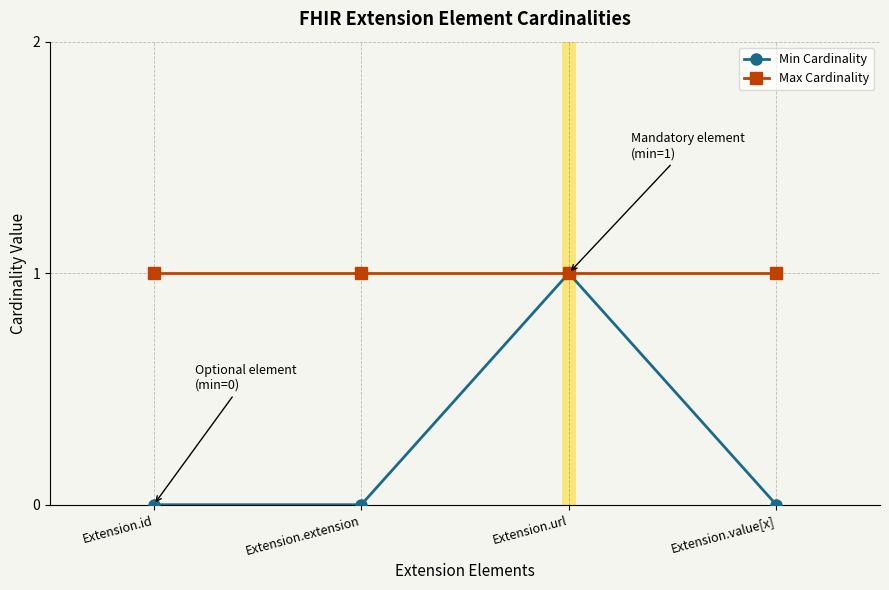

Does the chart have visible grid lines?

Yes